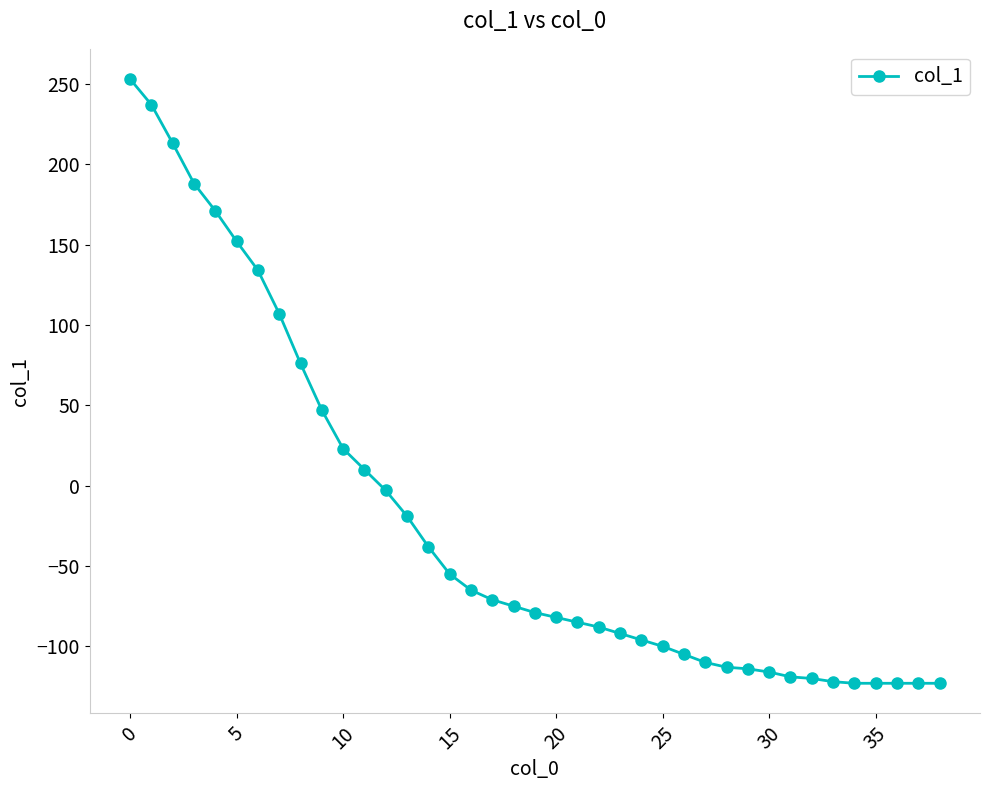

How many data points are less than -79?

19